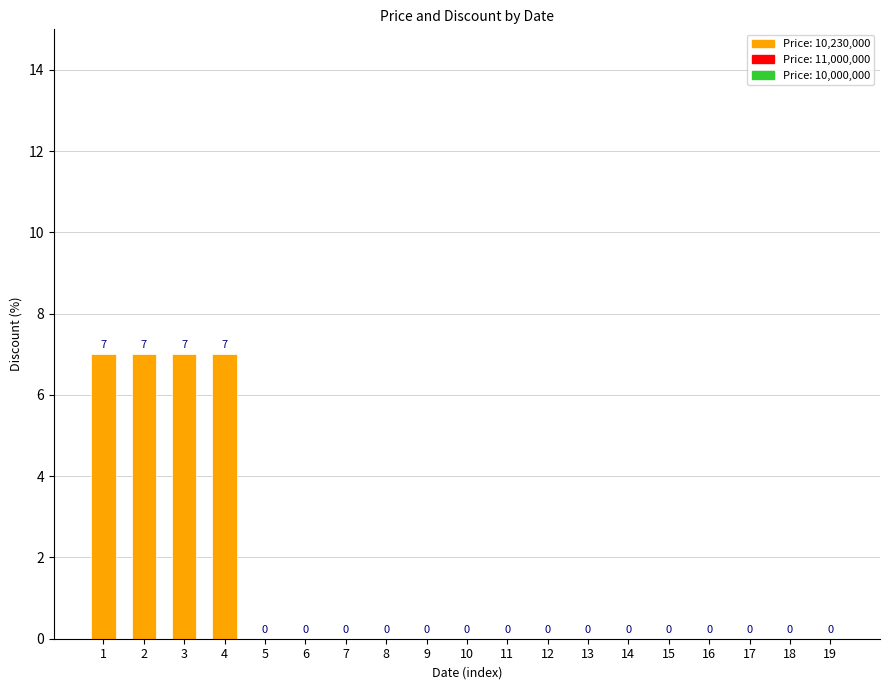

What is the maximum value shown in the chart?

7